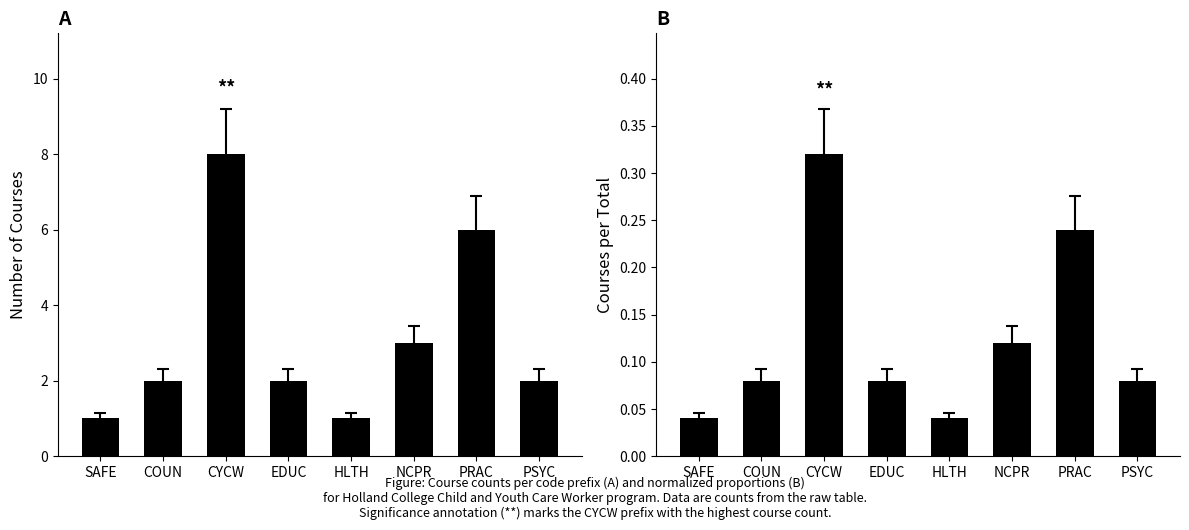

Which series has the largest range (max minus min)?

Course Count